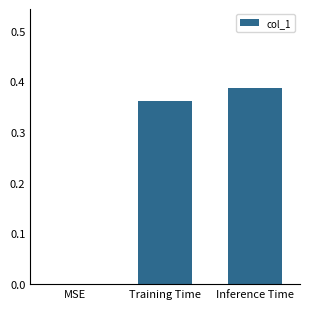

What is the sum of all values?

0.7